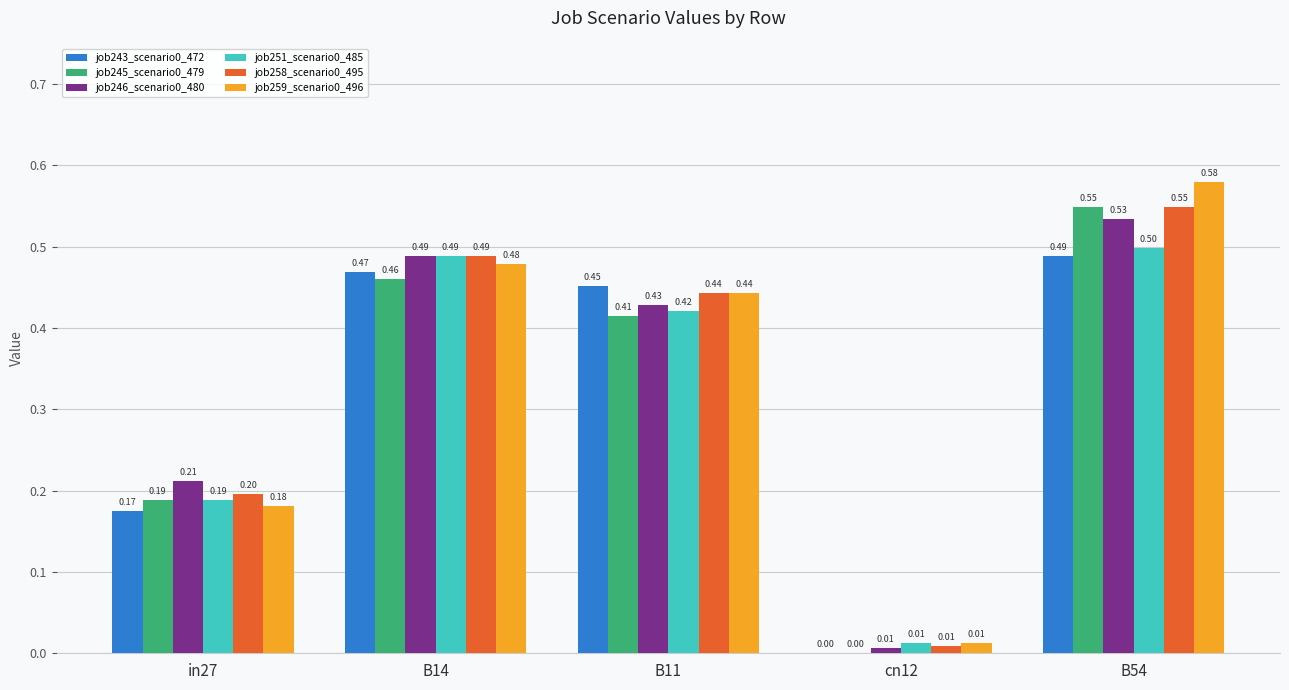

What is the total value across all series at B54?

3.2